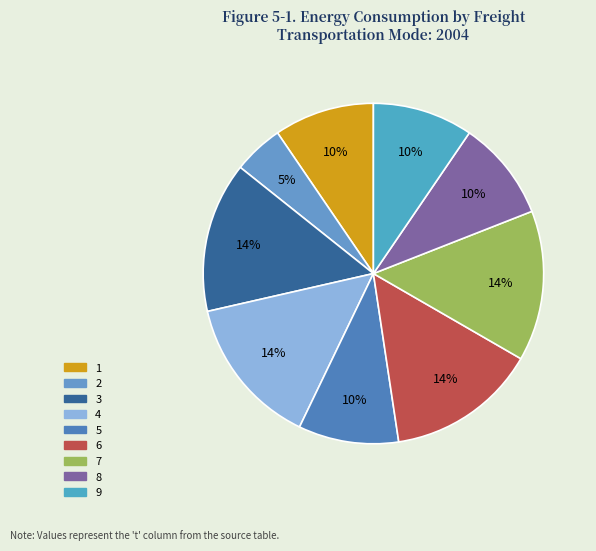

Is 9 the majority of the pie?

No